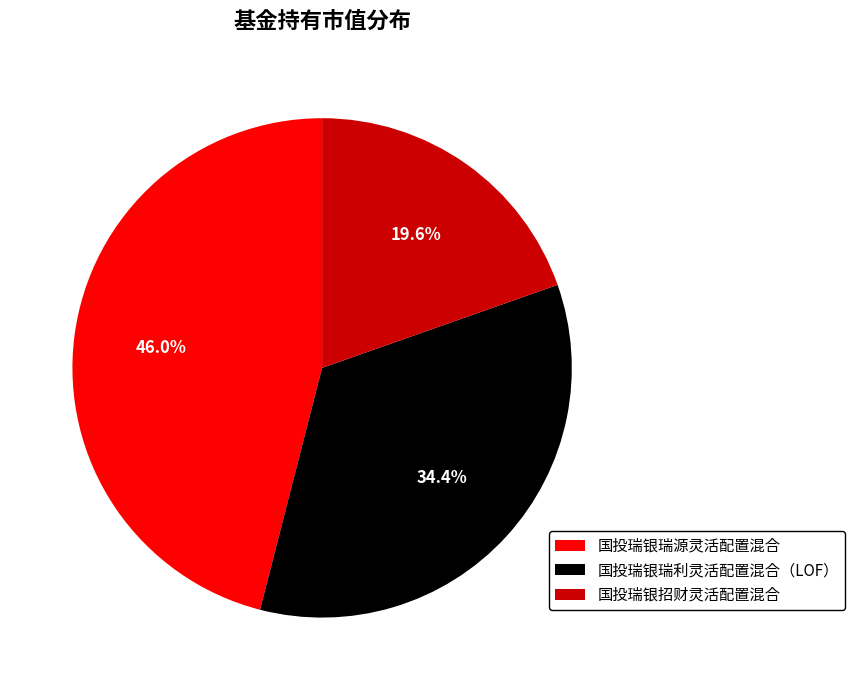

What percentage is the 国投瑞银瑞源灵活配置混合 slice, to the nearest percent?

46%